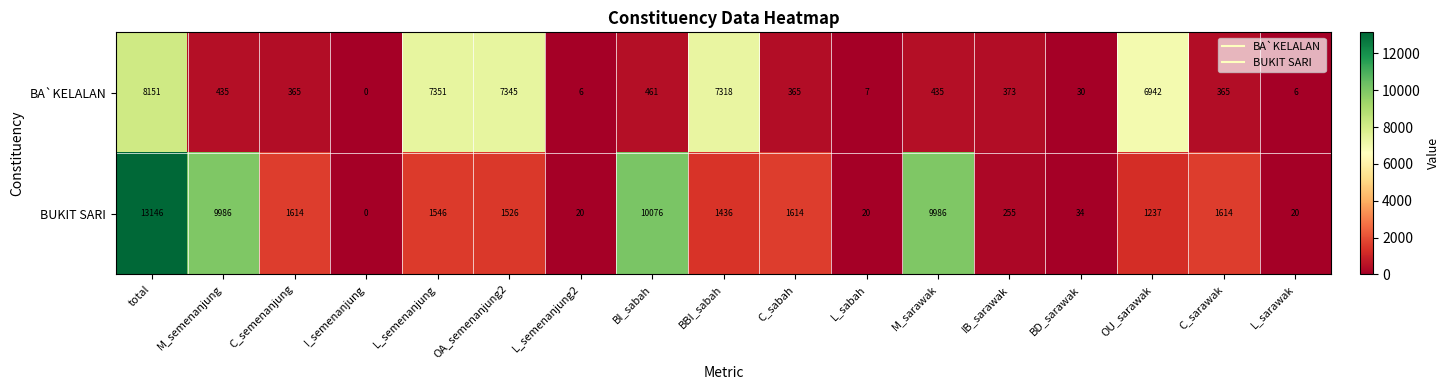

Between I_semenanjung and L_sarawak, which series saw the biggest shift?

BUKIT SARI